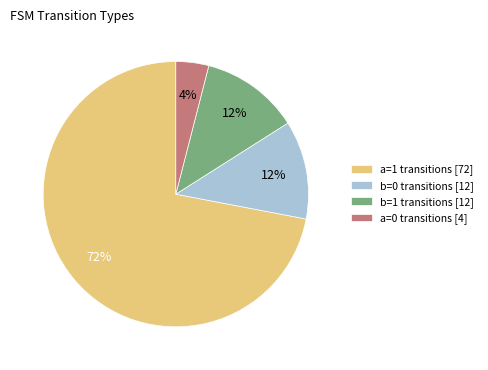

To the nearest percent, what portion does a=1 transitions [72] represent?

72%